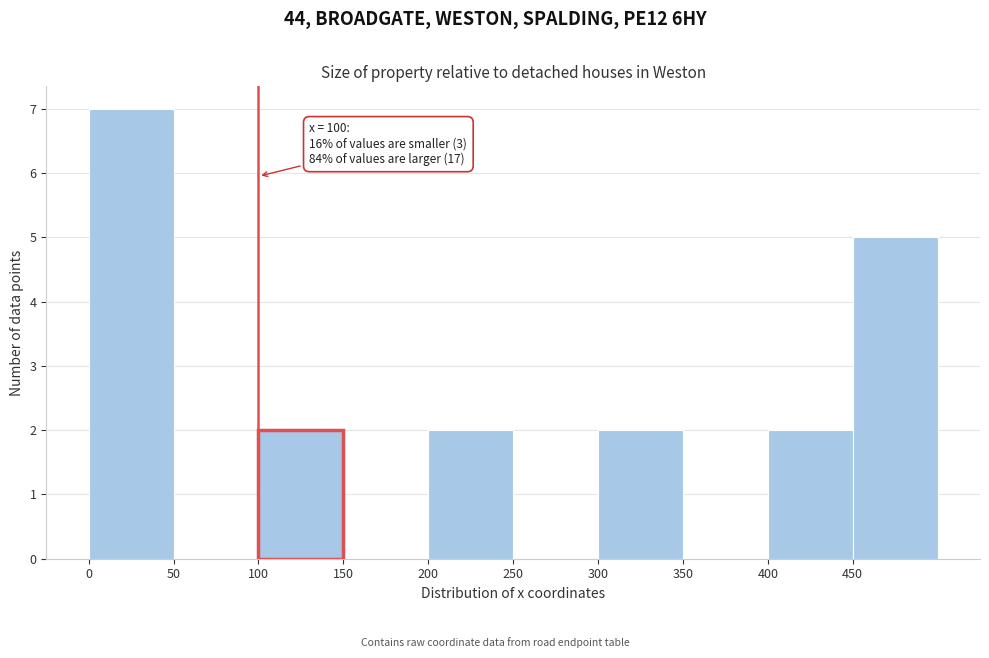

Over which range of the x-axis is the bar tallest?

0 to 50